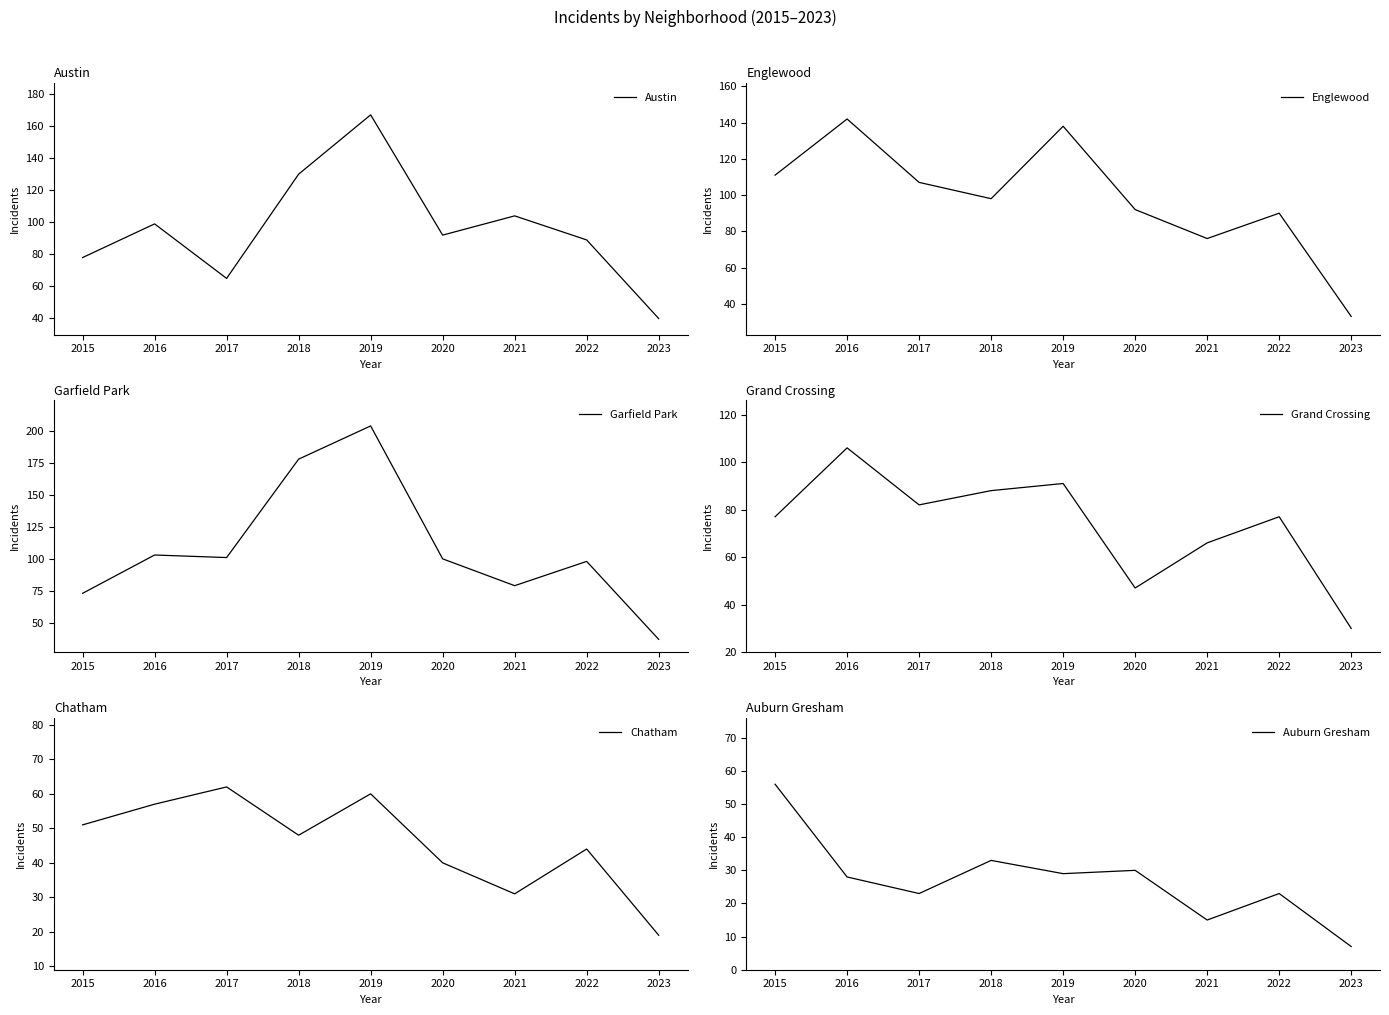

How many interior local peaks does the Garfield Park series have?

3